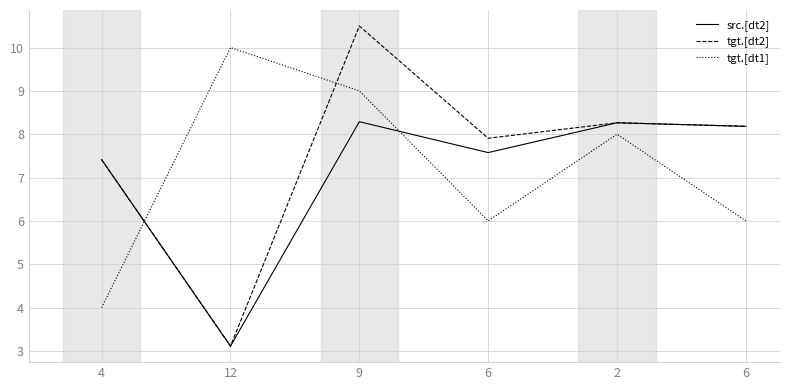

Which series has the largest total across all categories?

tgt.[dt2]